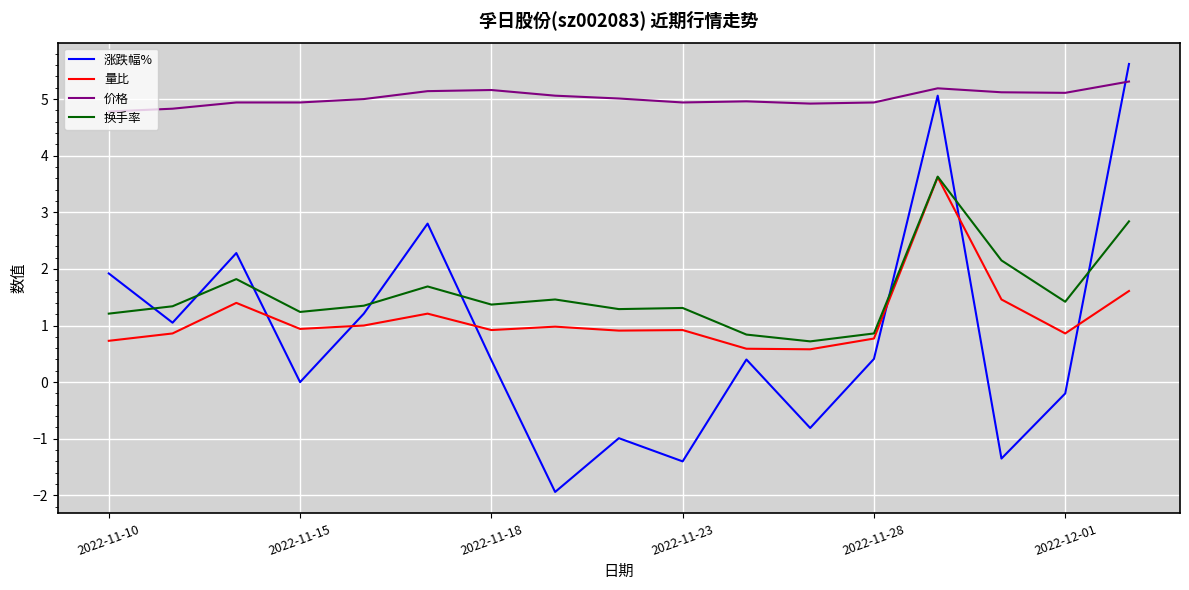

What is the sum of all 换手率 values?

26.5